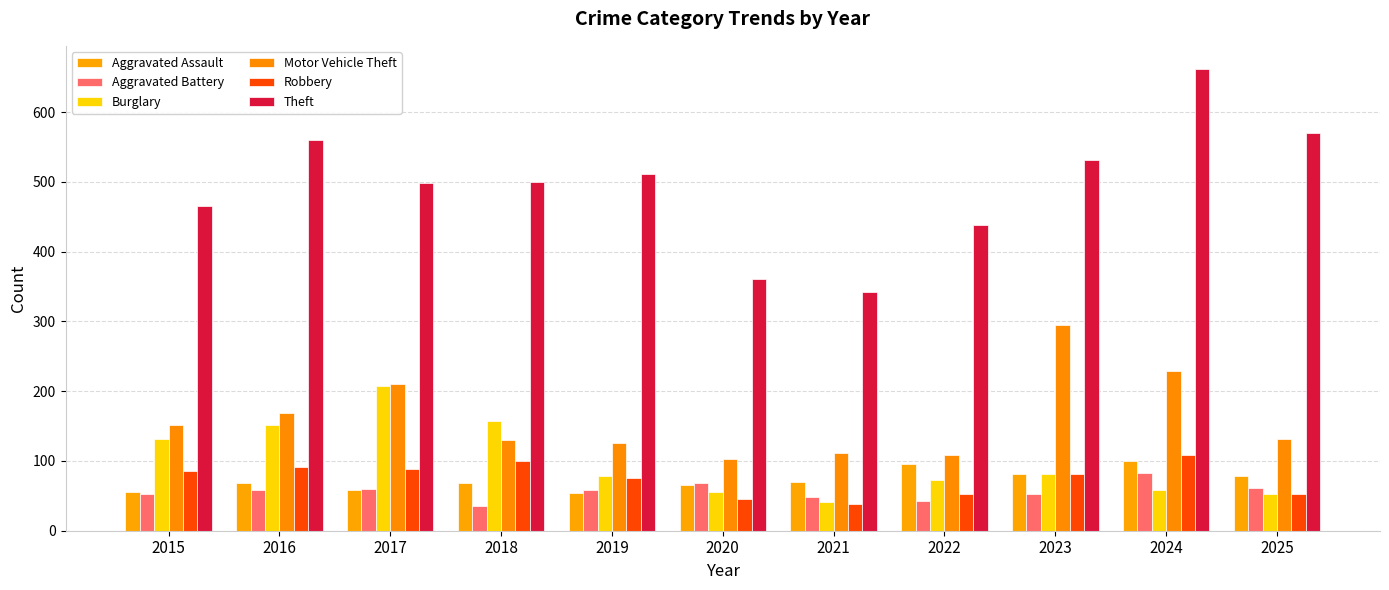

What is the sum of the Motor Vehicle Theft values at 2020 and 2024?

332